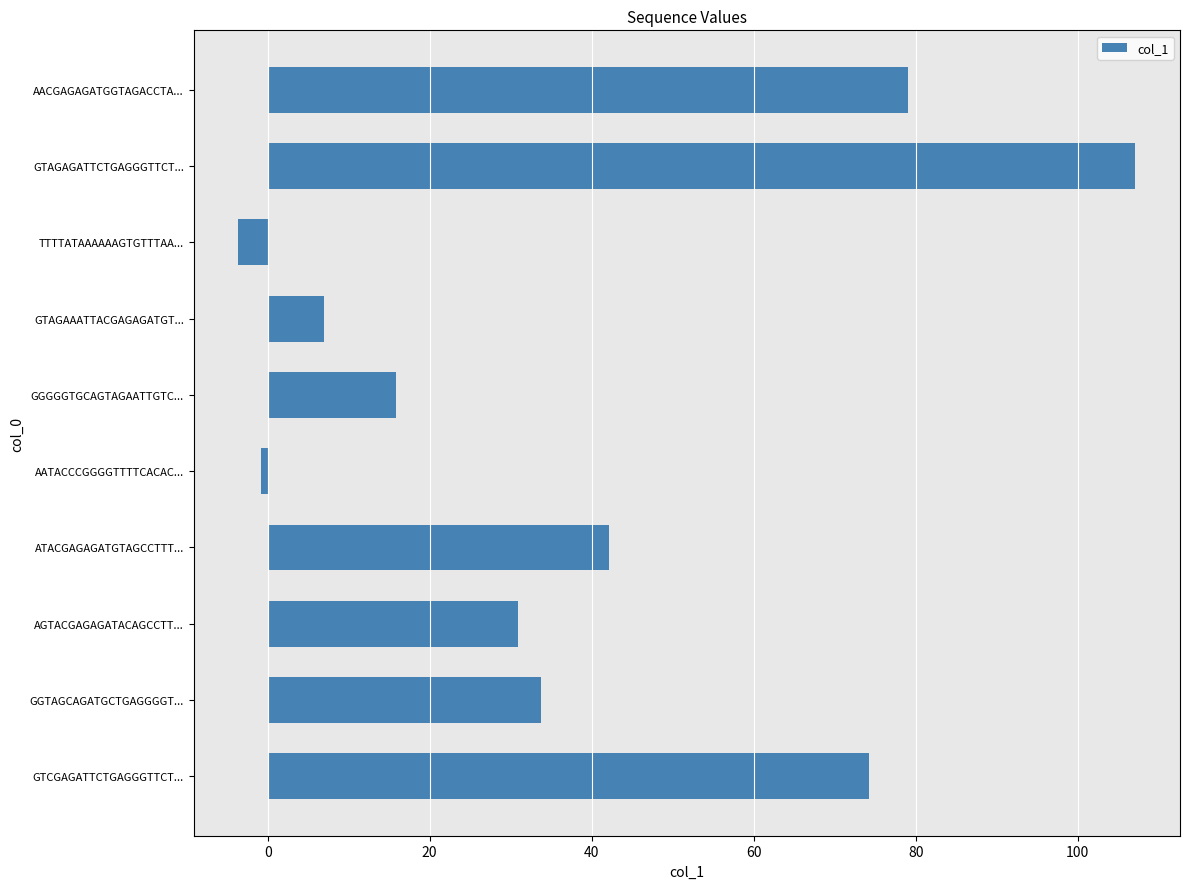

Does the chart contain any negative values?

Yes